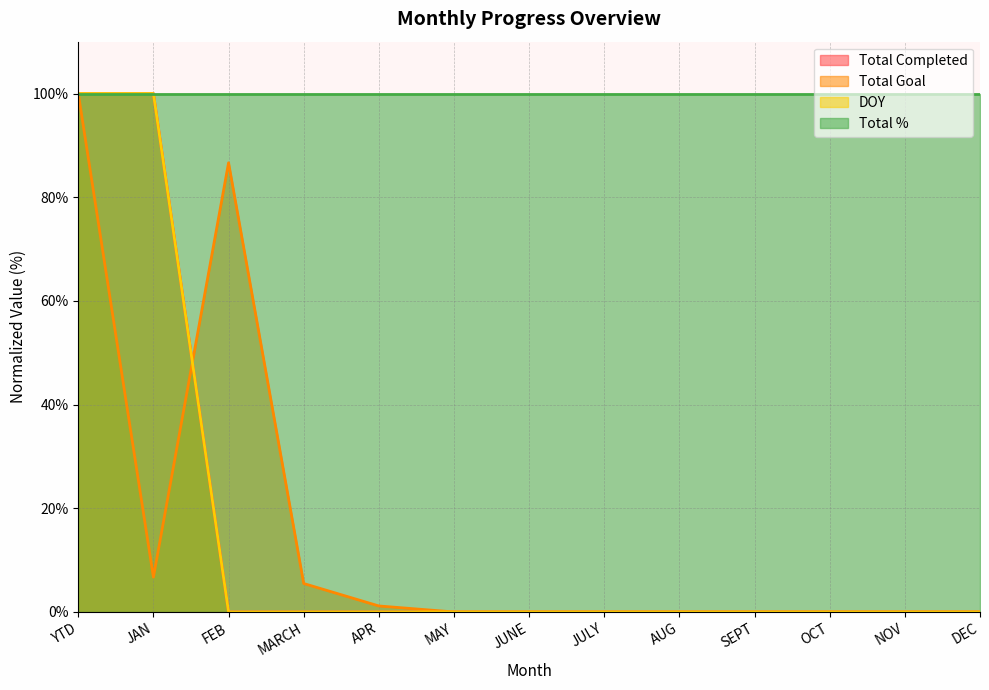

What is the highest value of the DOY series?

100.0